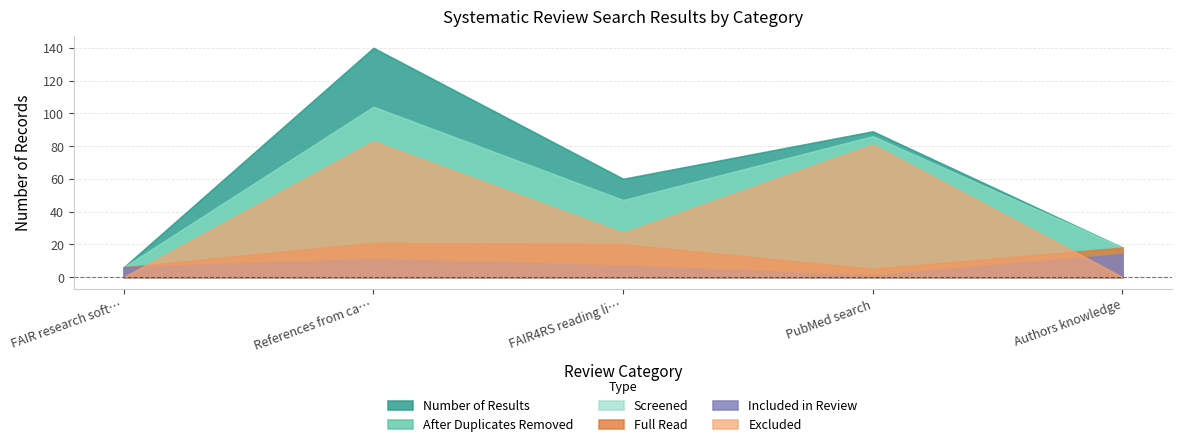

What is the sum of all screened values?

261